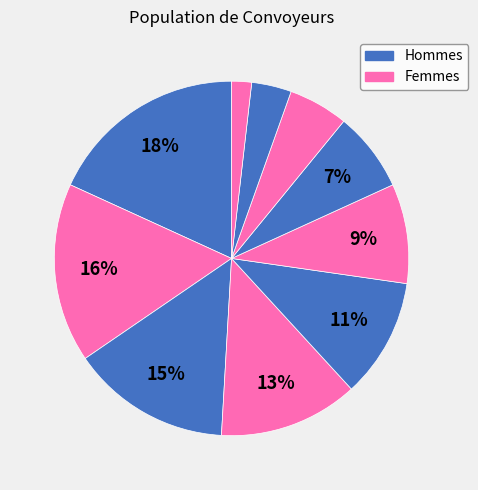

How many segments does this pie chart have?

10